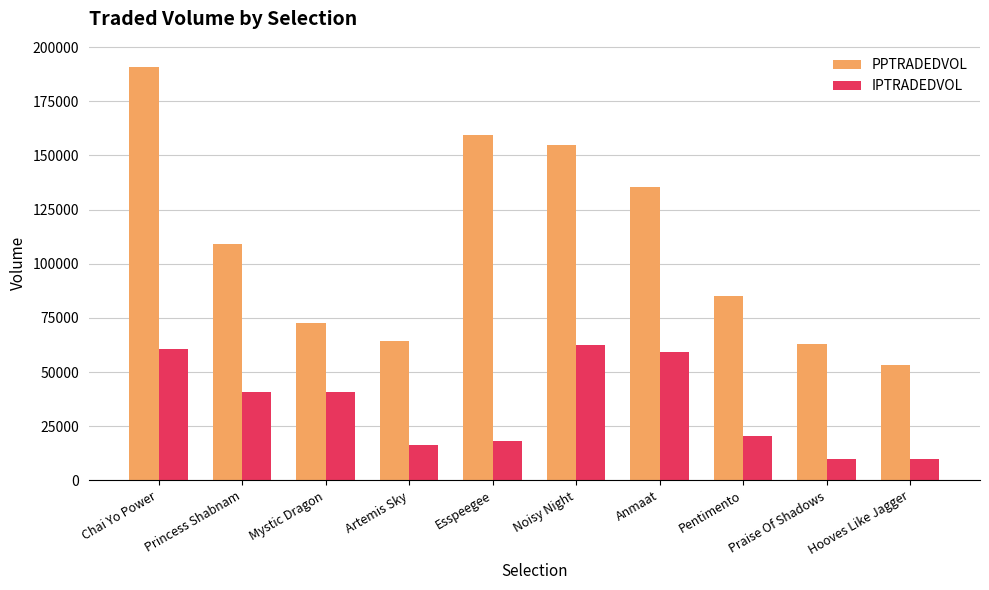

What is the difference between the second highest and second lowest values in the IPTRADEDVOL series?

50454.8